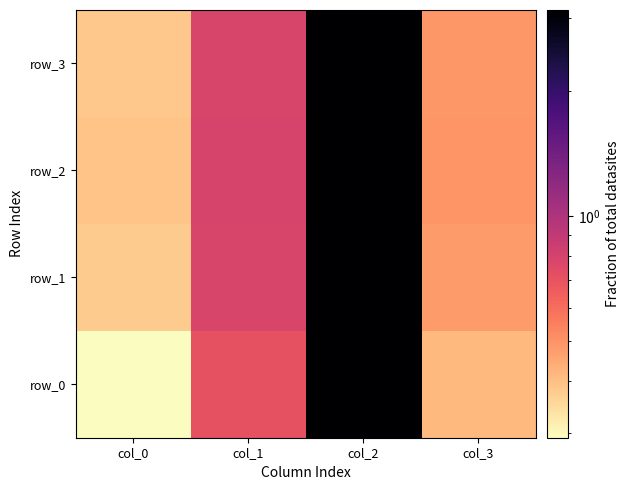

What is the difference between the maximum and minimum values in the row_3 series?

2.8